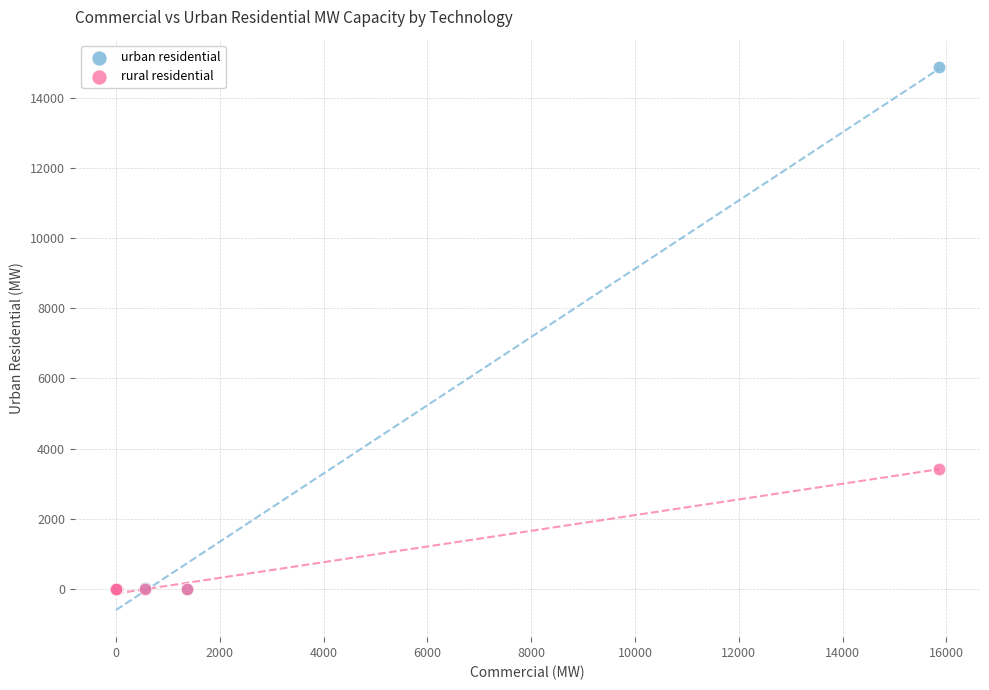

Which series has the widest spread of Y values?

urban residential